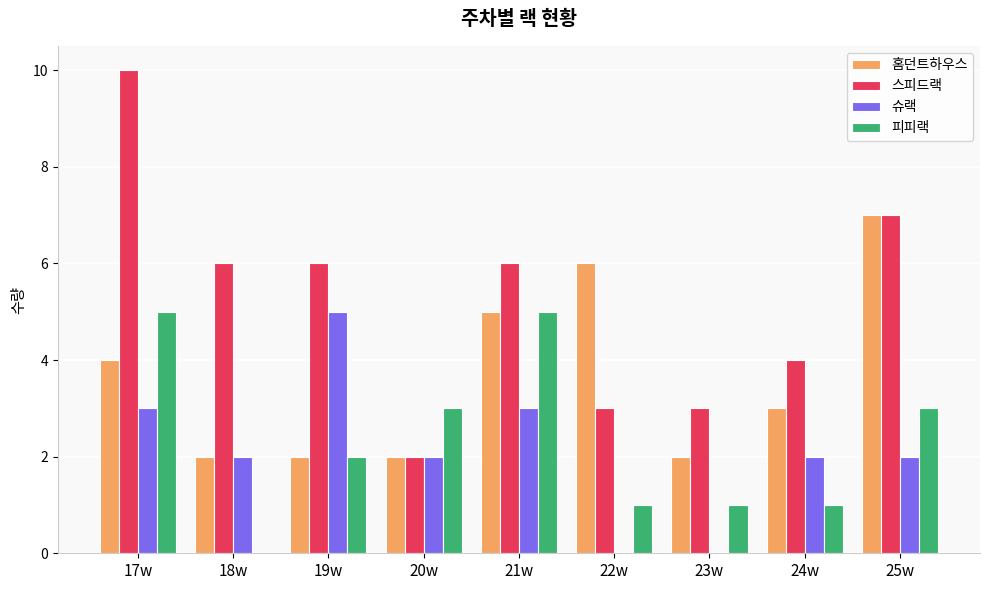

Which series has the largest total across all categories?

스피드랙